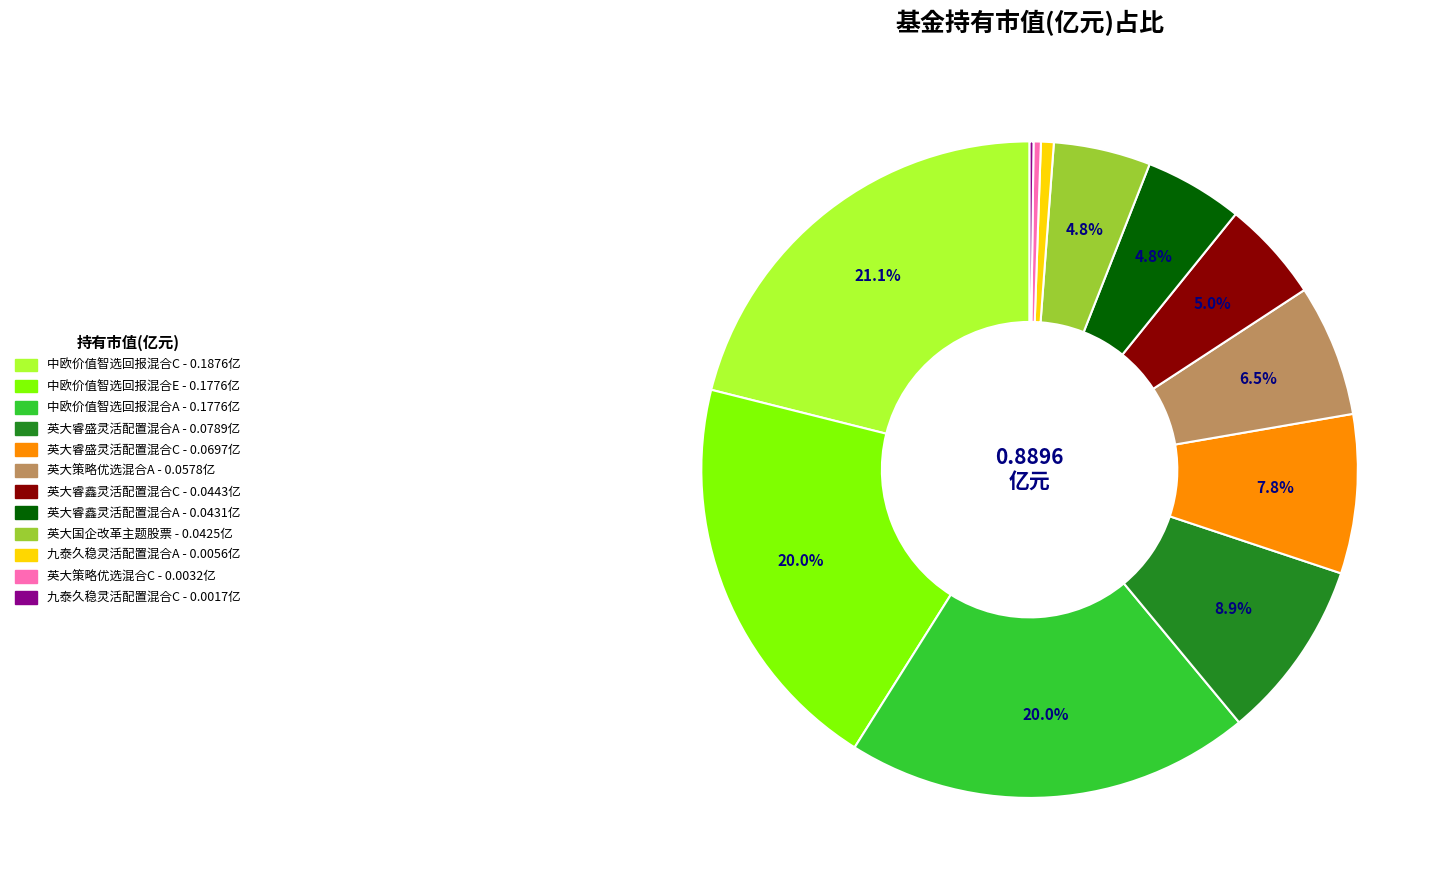

To the nearest percent, what portion does 英大国企改革主题股票 represent?

5%